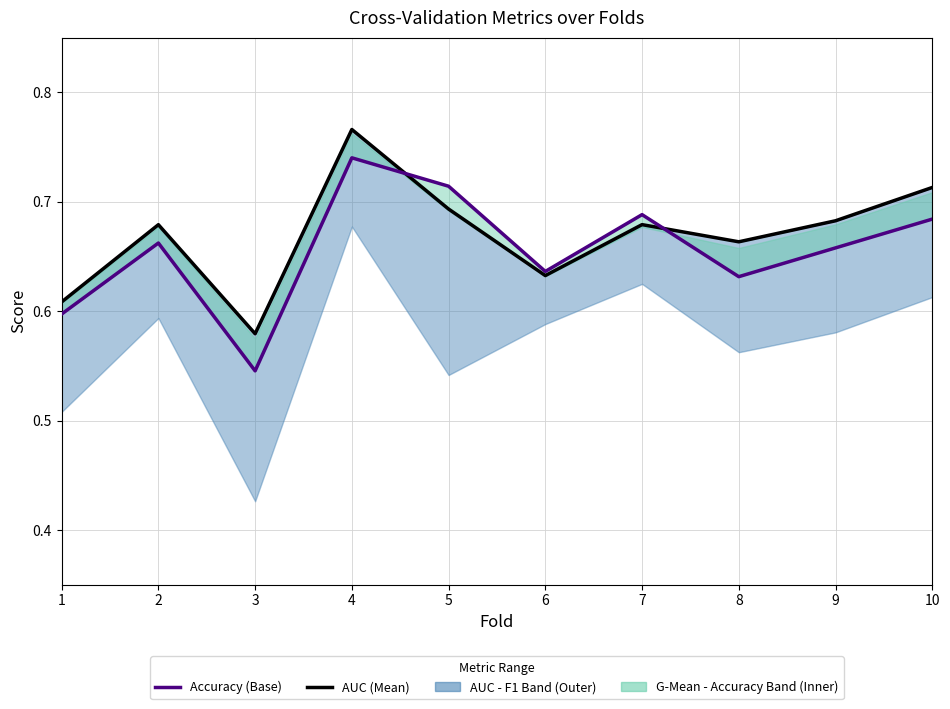

Which series has the widest spread of values?

Accuracy